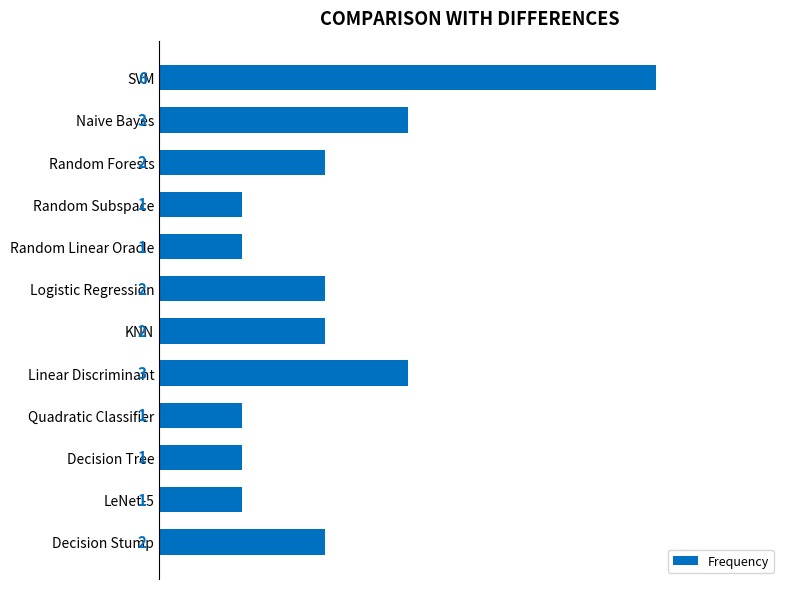

What is the difference between the maximum and minimum values?

5